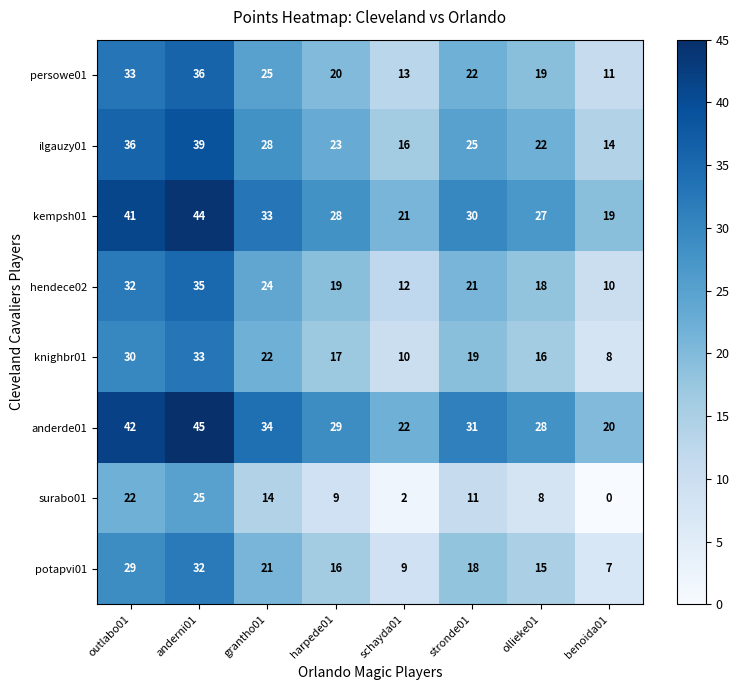

At which label does kempsh01 reach its peak?

anderni01